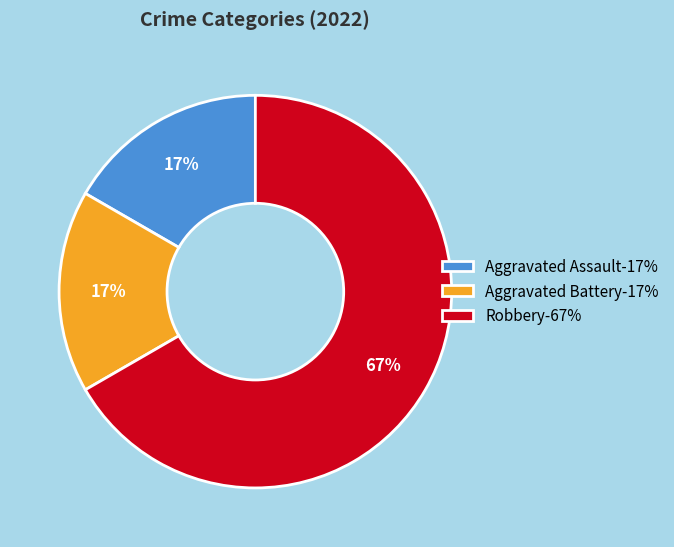

Is Robbery-67% the majority of the pie?

Yes